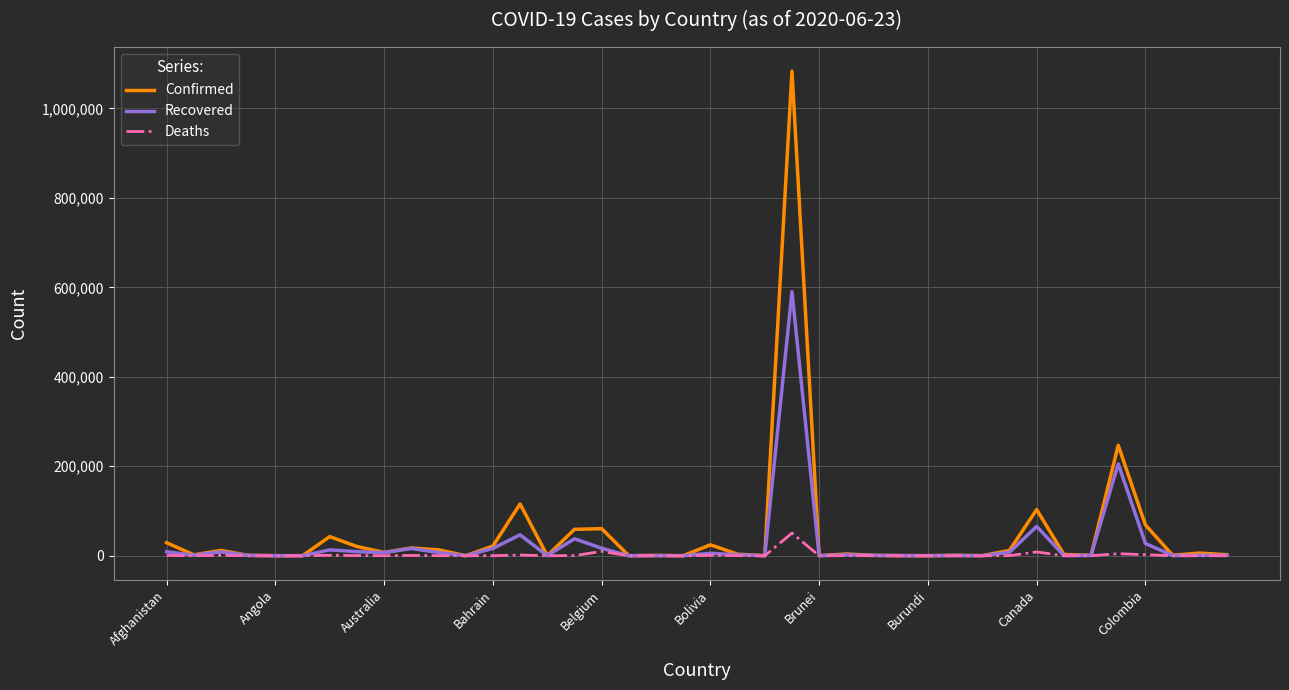

True or false: Recovered has more than 2 interior local peaks.

True